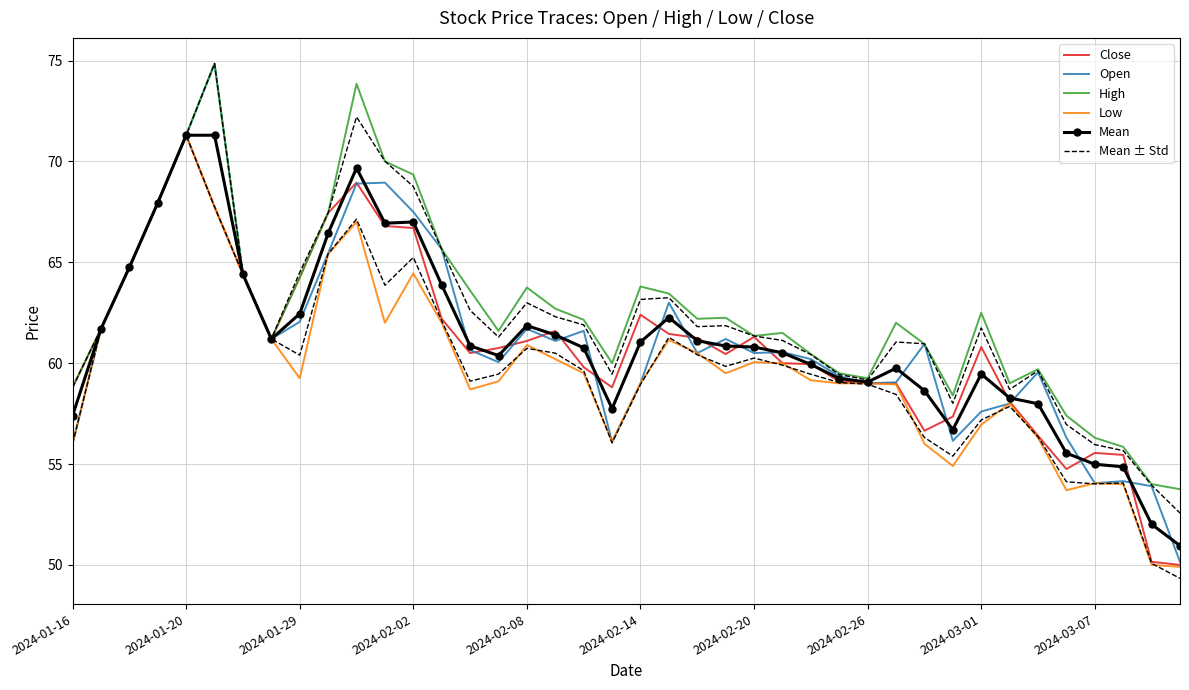

What is the difference between the High values at 2024-01-29 and 24?

3.4